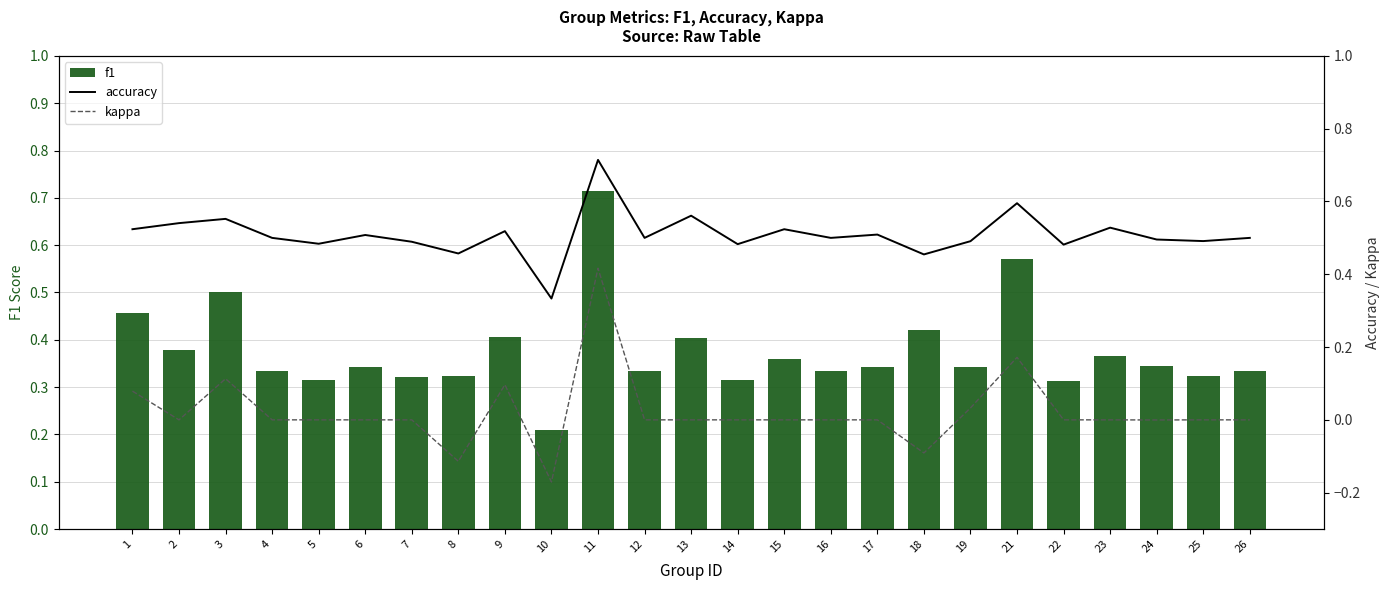

List the series in order of their peak value, highest first.

f1, accuracy, kappa